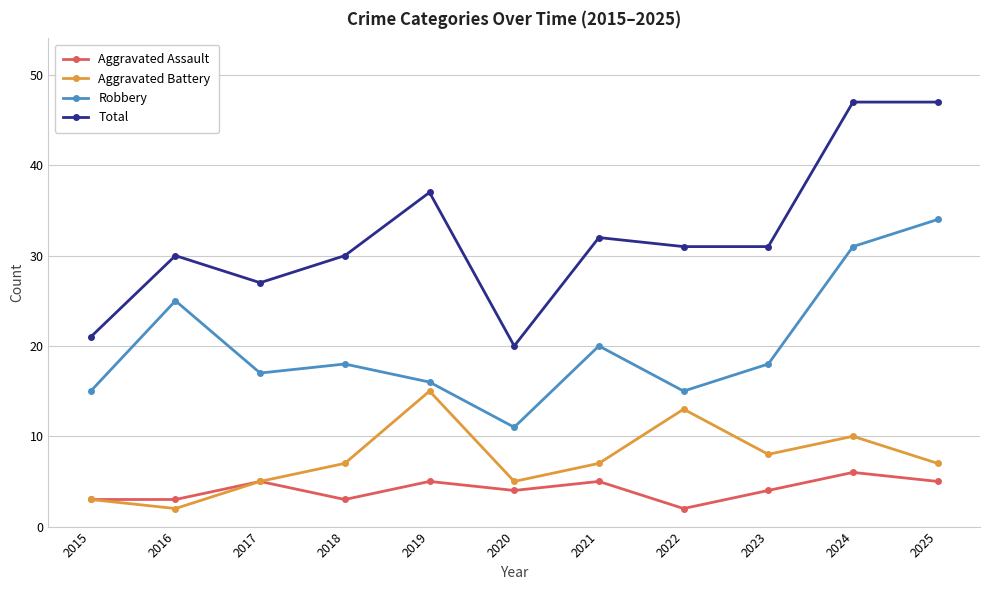

What is the maximum value shown in the chart?

47